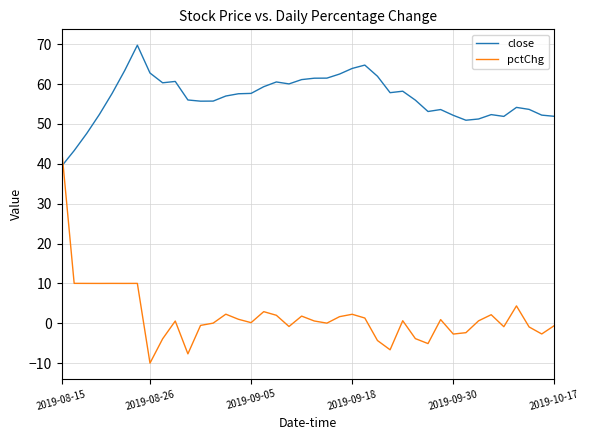

What is the difference between the second highest and second lowest values in the pctChg series?

17.7